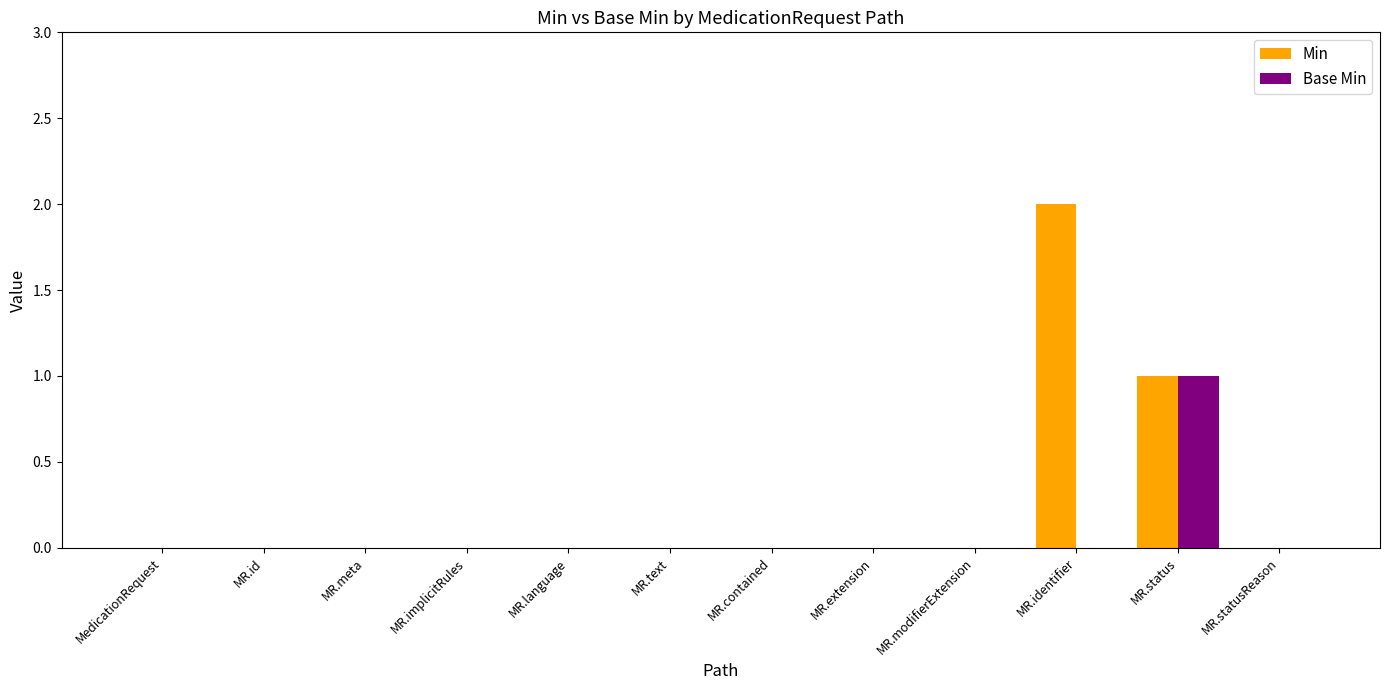

Which series changed the most between MR.contained and MR.identifier?

Min